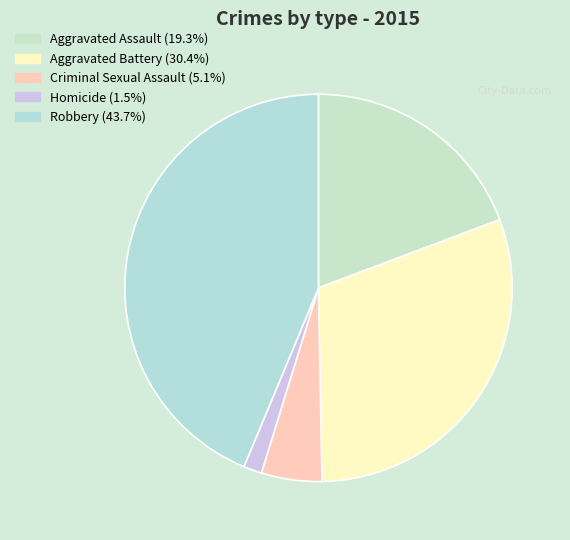

How many slices are in this pie chart?

5